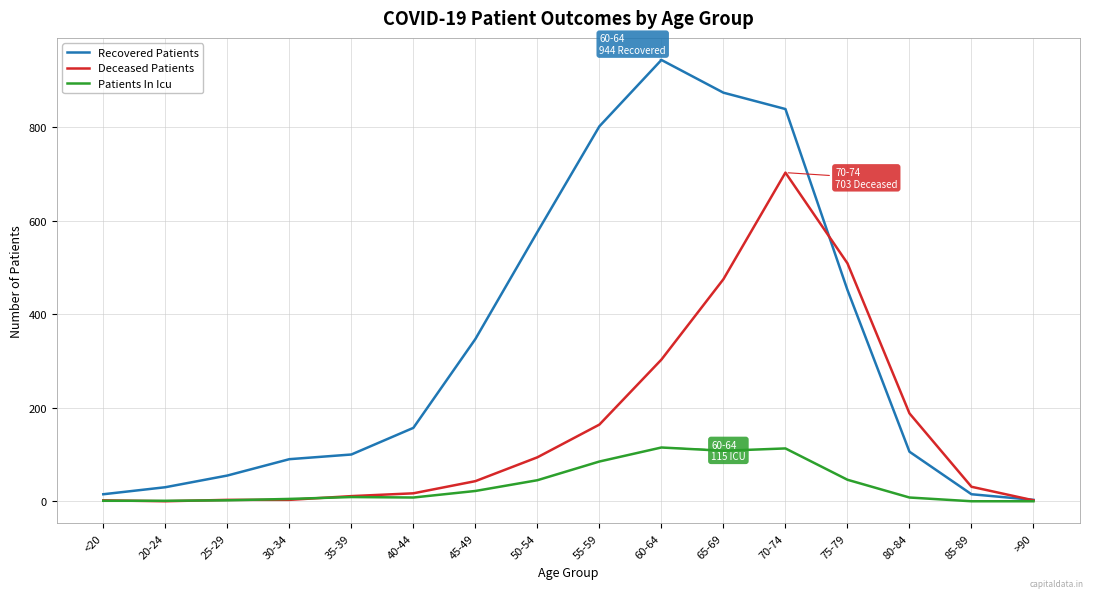

Does the chart display data point markers on the line(s)?

No